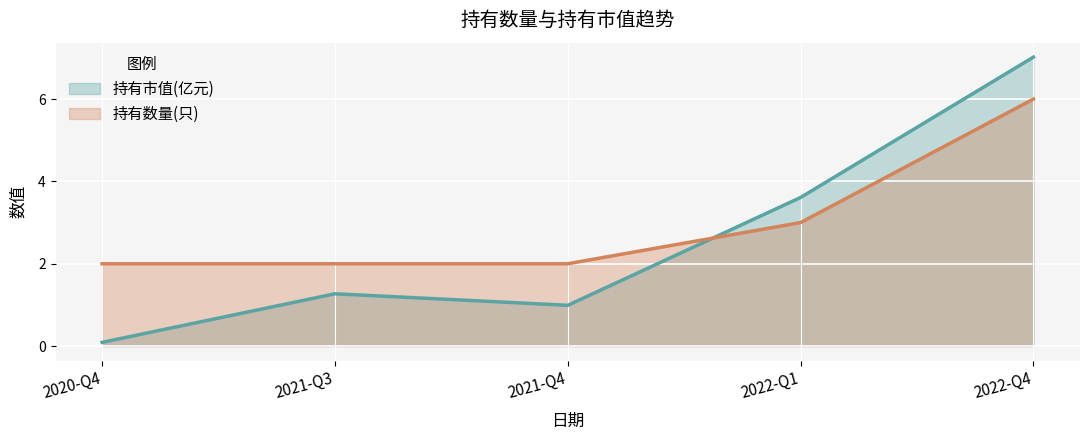

How many values in the 持有市值(亿元) series are below 1?

2